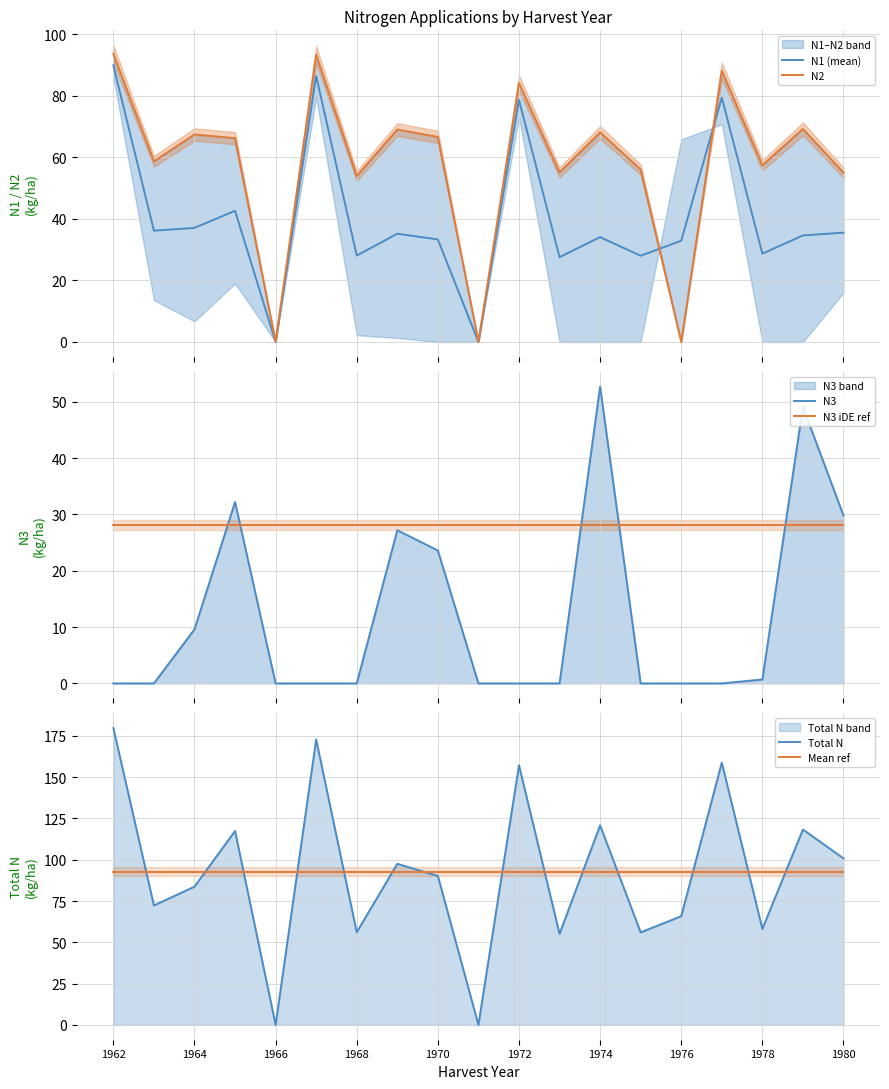

What is the total value across all series at 1978?

265.7